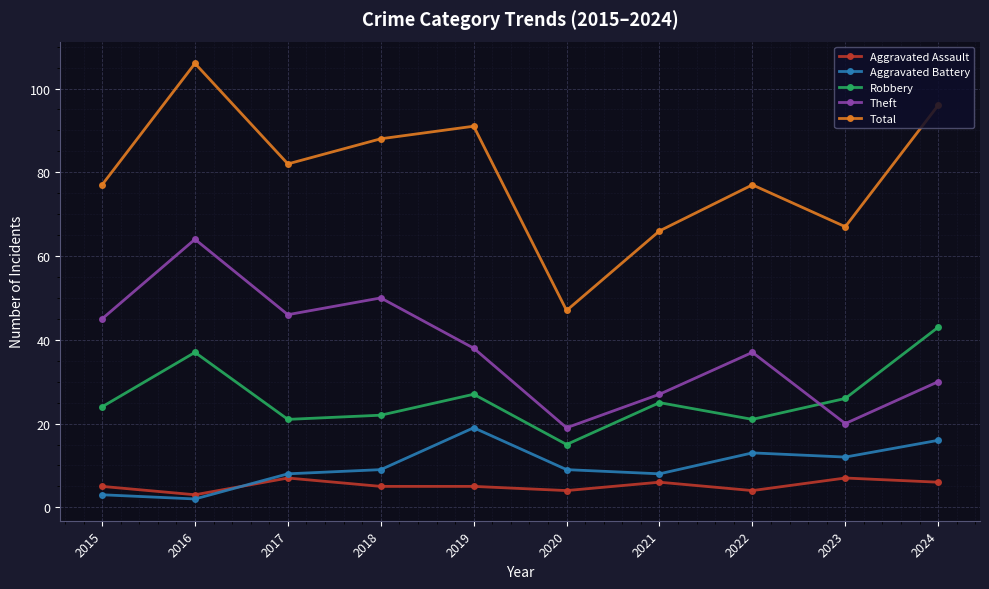

Reading left to right, list all the values displayed in this chart.

Aggravated Assault: 5	3	7	5	5	4	6	4	7	6
Aggravated Battery: 3	2	8	9	19	9	8	13	12	16
Robbery: 24	37	21	22	27	15	25	21	26	43
Theft: 45	64	46	50	38	19	27	37	20	30
Total: 77	106	82	88	91	47	66	77	67	96